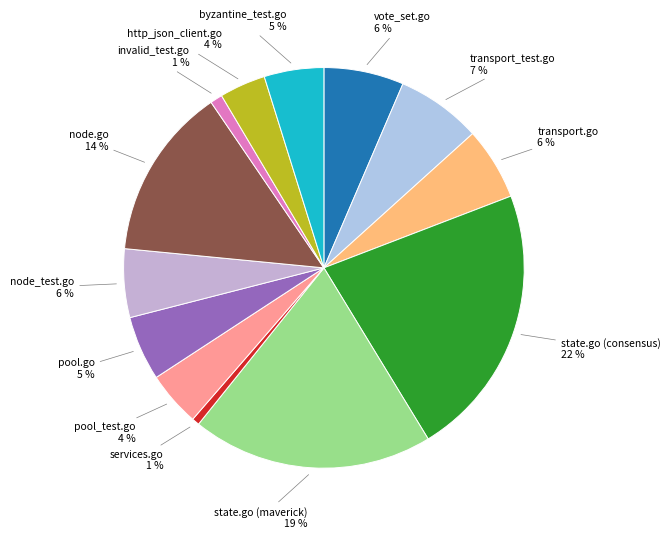

Does vote_set.go represent more than half of the total?

No